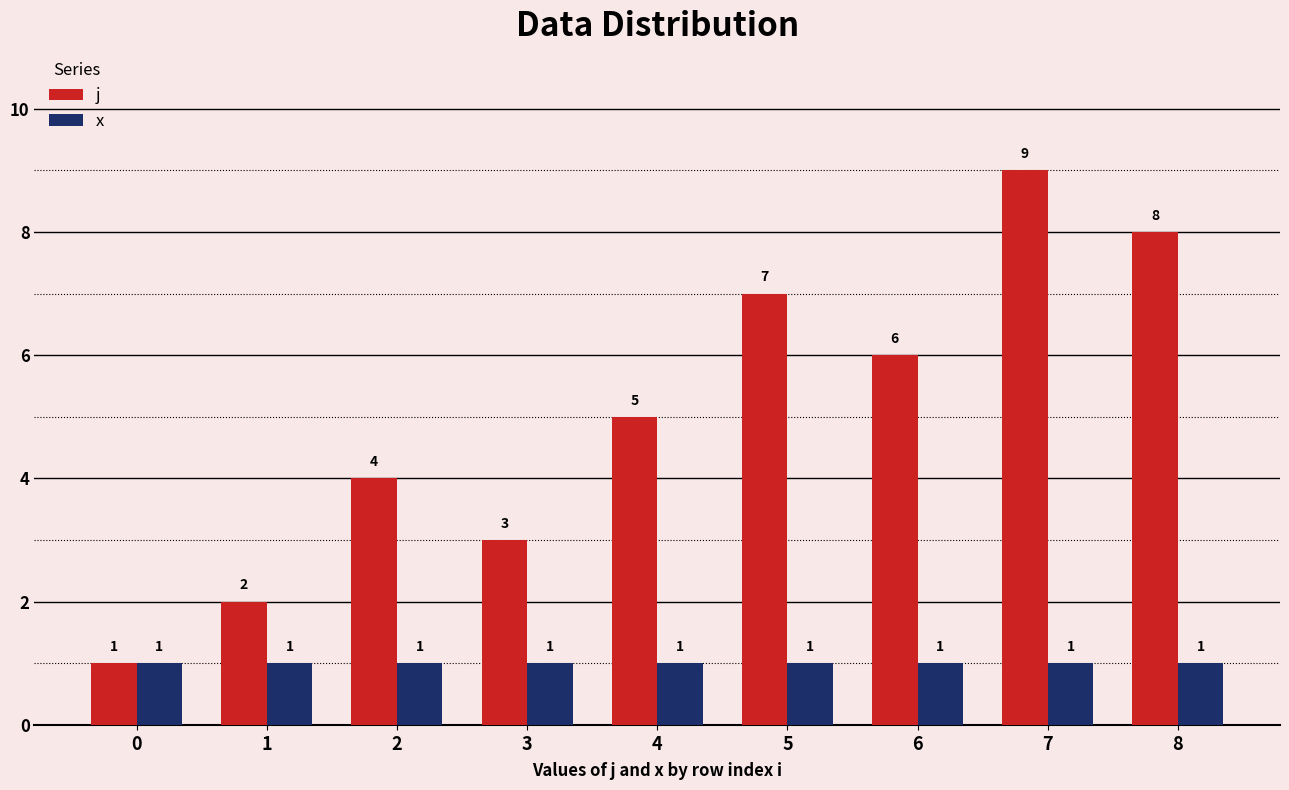

What is the approximate value of j at 0?

1